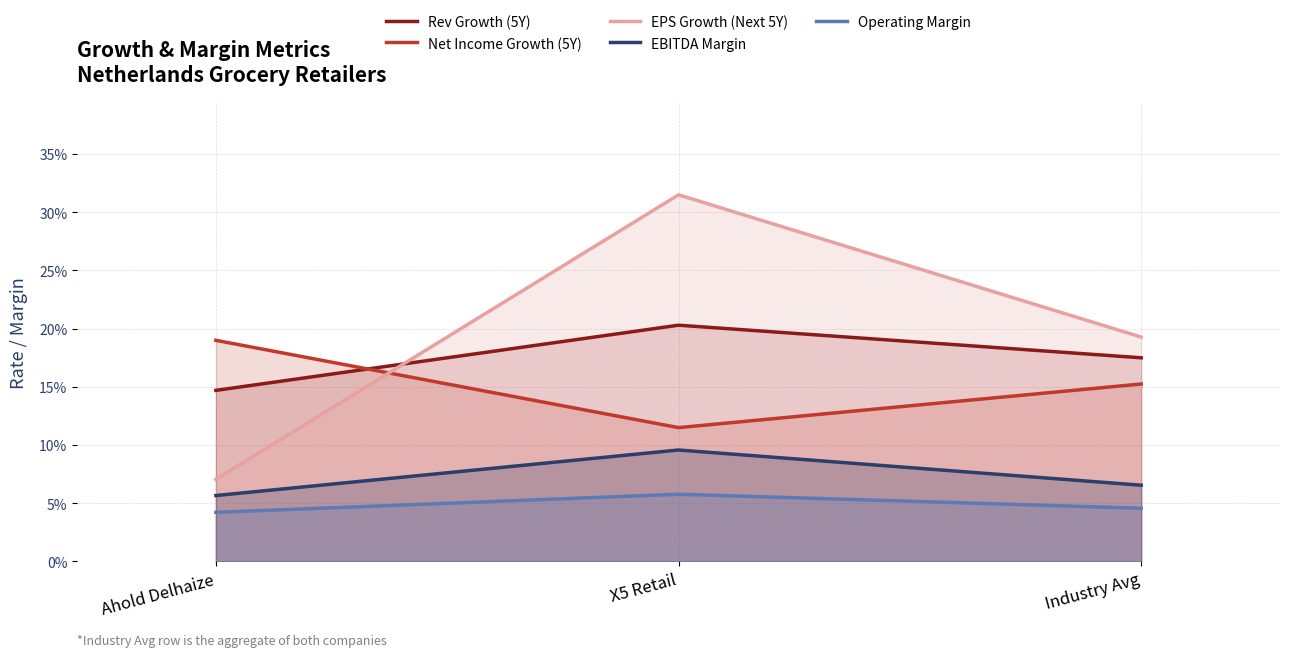

Rank the series at X5 Retail from highest to lowest value.

EPS Growth (Next 5Y), Rev Growth (5Y), Net Income Growth (5Y), EBITDA Margin, Operating Margin